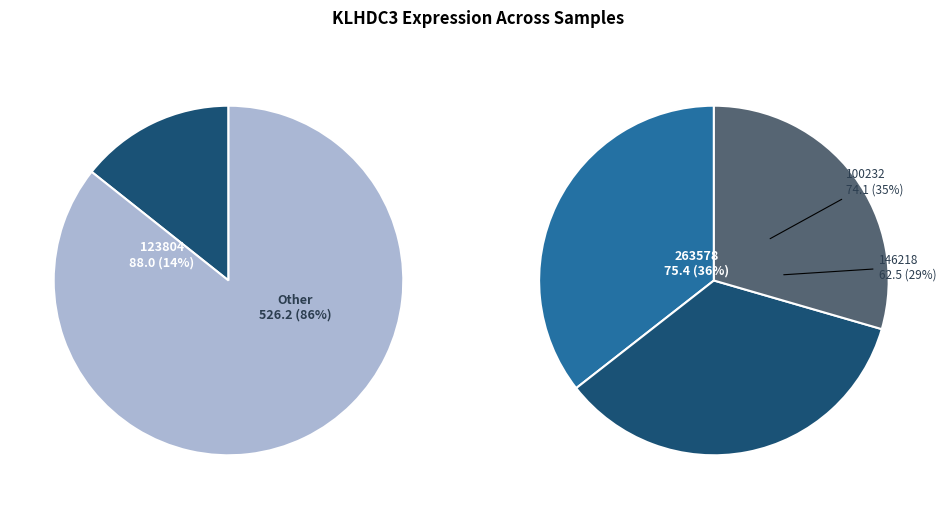

What percentage do 224143 and 123804 together represent?

21.8%